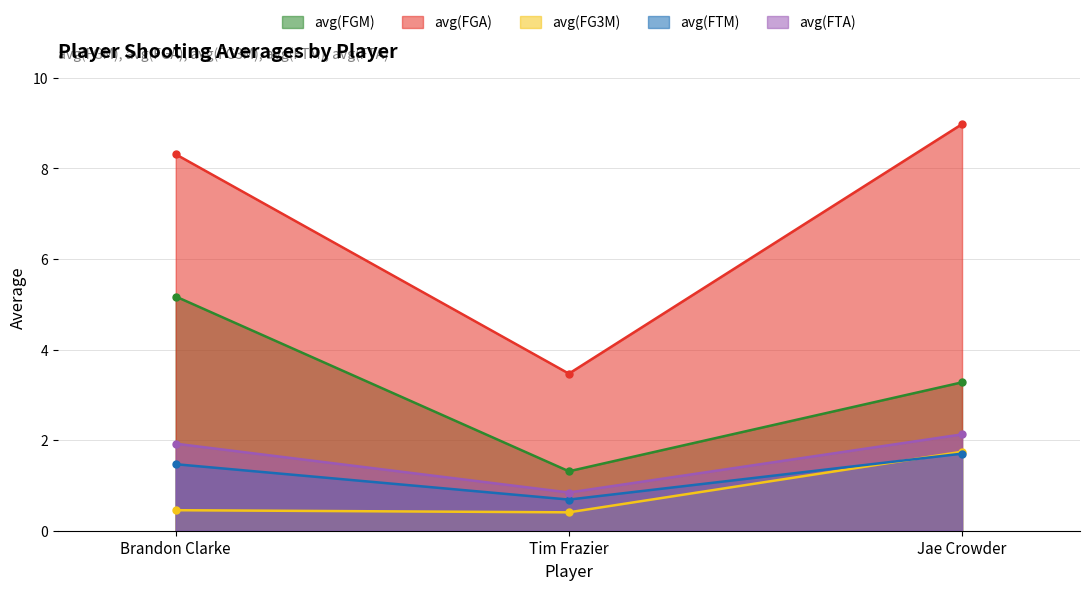

Reading left to right, list all the values displayed in this chart.

avg(FGM): Brandon Clarke=5.2	Tim Frazier=1.3	Jae Crowder=3.3
avg(FGA): Brandon Clarke=8.3	Tim Frazier=3.5	Jae Crowder=9.0
avg(FG3M): Brandon Clarke=0.5	Tim Frazier=0.4	Jae Crowder=1.7
avg(FTM): Brandon Clarke=1.5	Tim Frazier=0.7	Jae Crowder=1.7
avg(FTA): Brandon Clarke=1.9	Tim Frazier=0.8	Jae Crowder=2.1